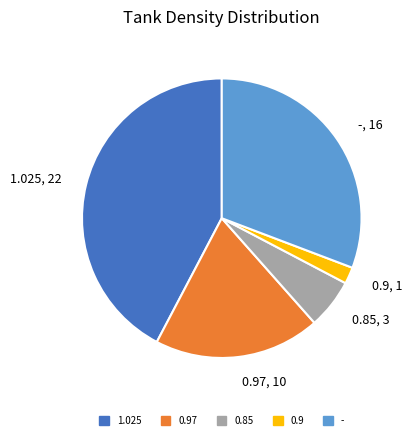

How many slices are in this pie chart?

5